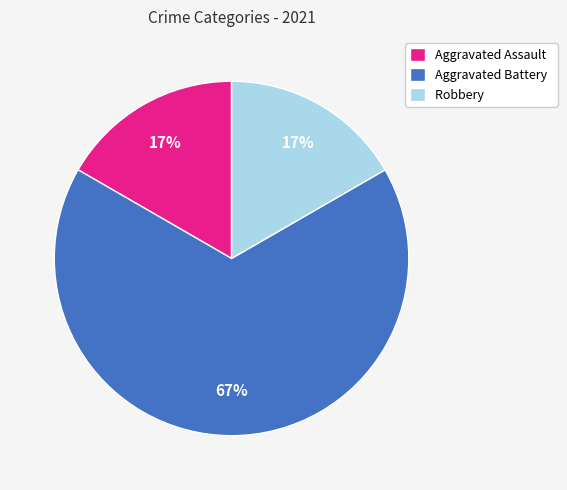

Is it true that Aggravated Battery is 67% of the pie?

True